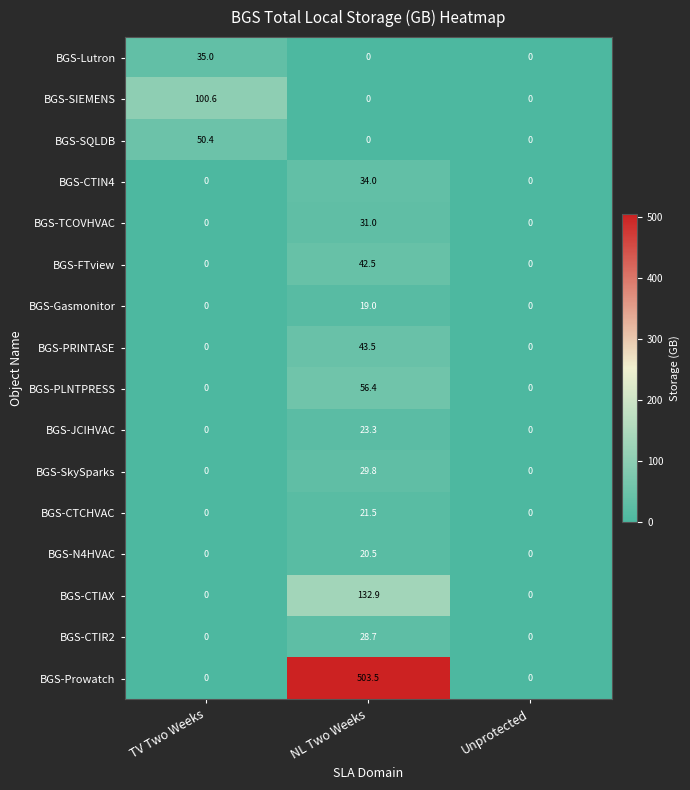

At which category is the sum across all series the highest?

NL Two Weeks